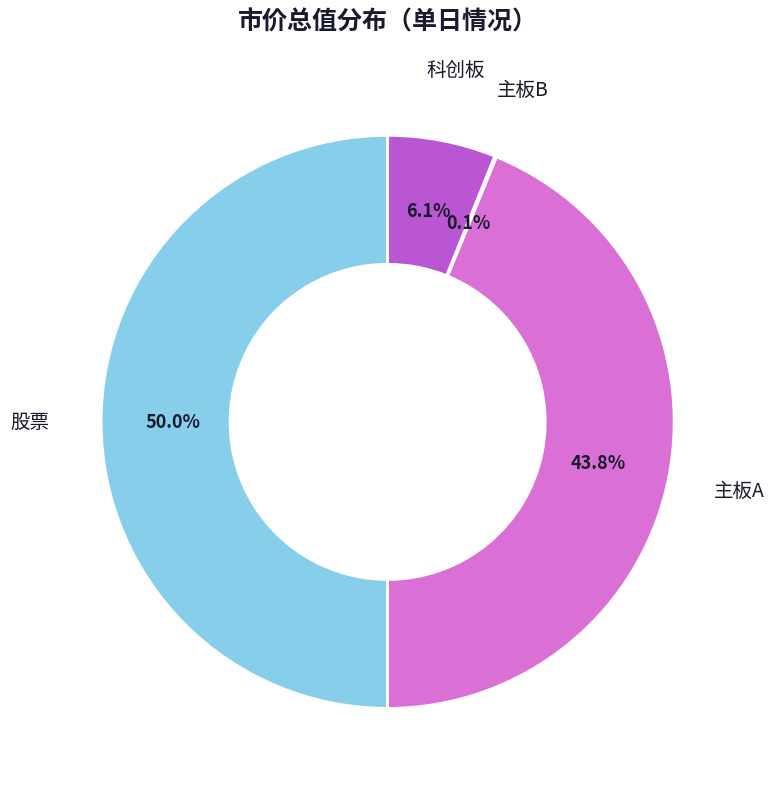

How many slices are in this pie chart?

4